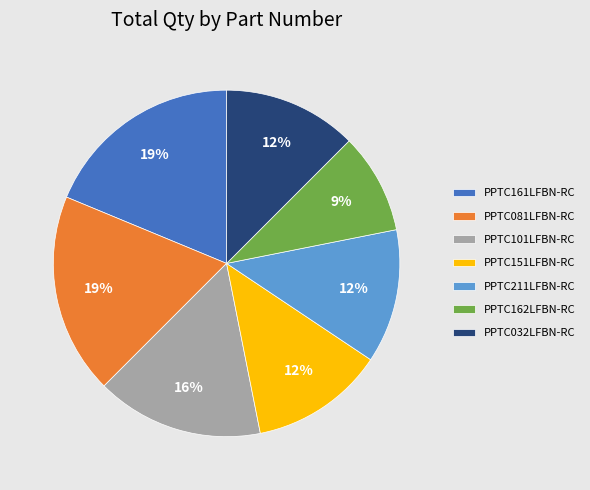

How many segments does this pie chart have?

7